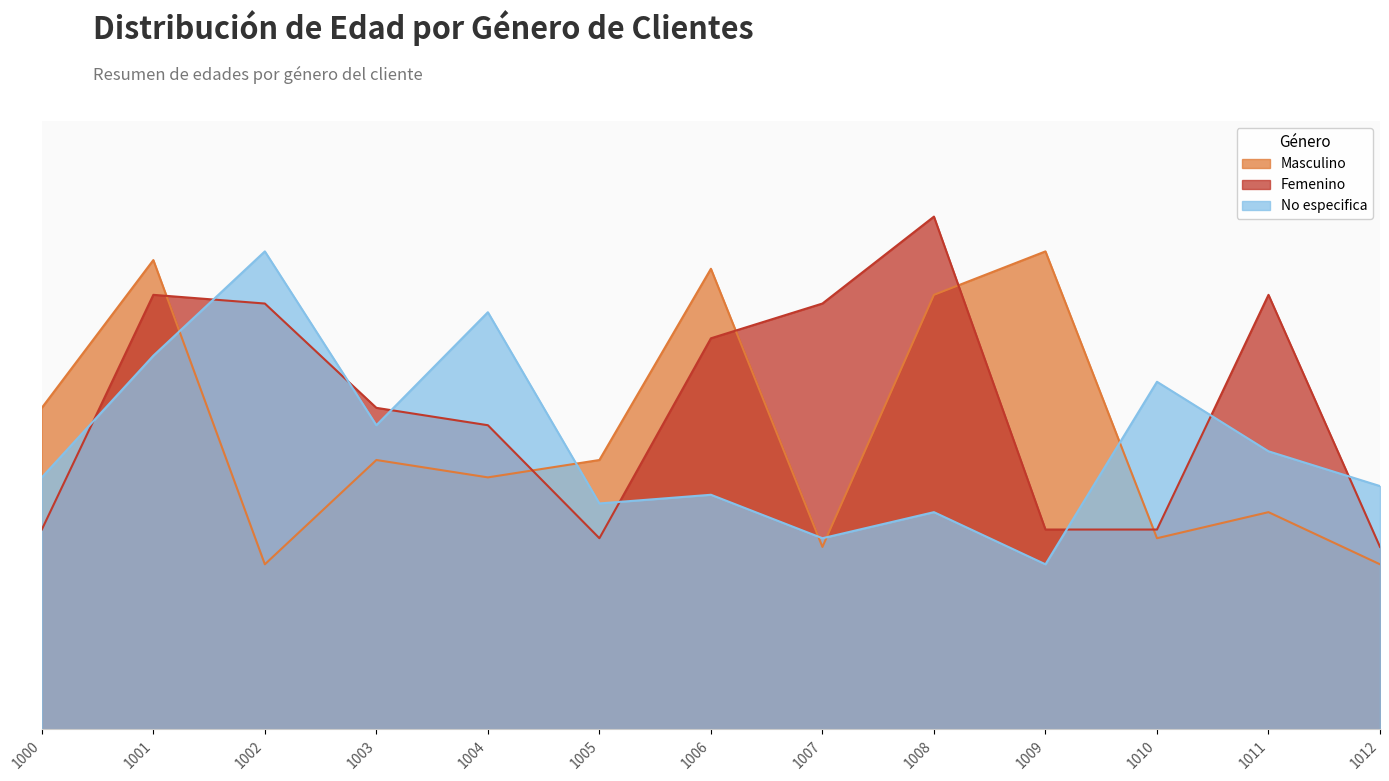

What is the difference between the No especifica values at 1003 and 1009?

16